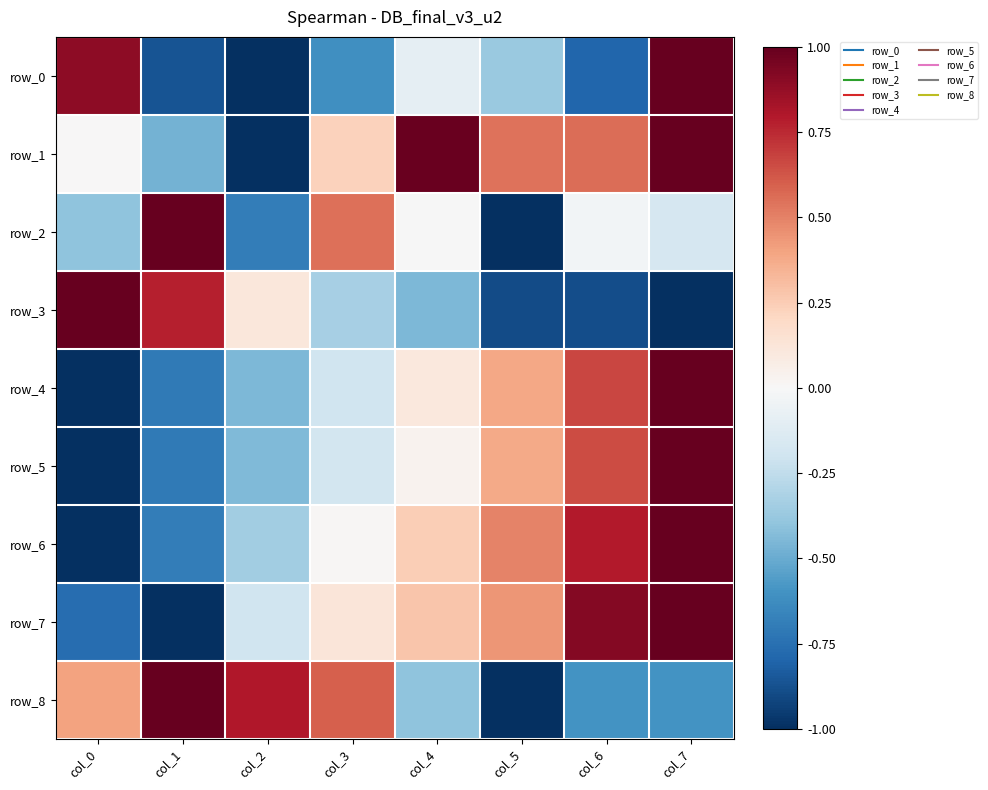

Is it true that row_2 equals -0.0 at col_4?

False